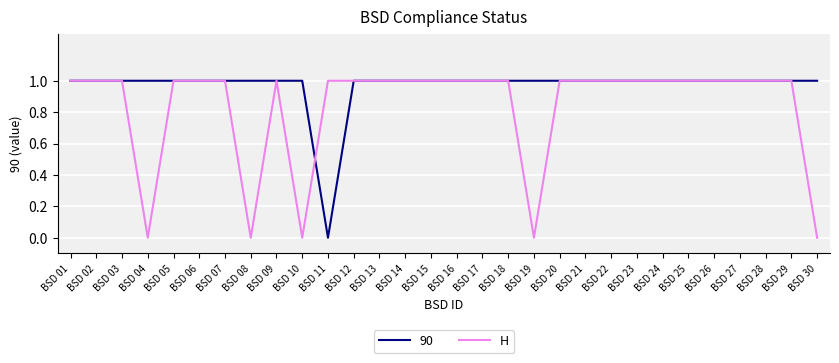

At which label does 90 reach its minimum?

BSD 11